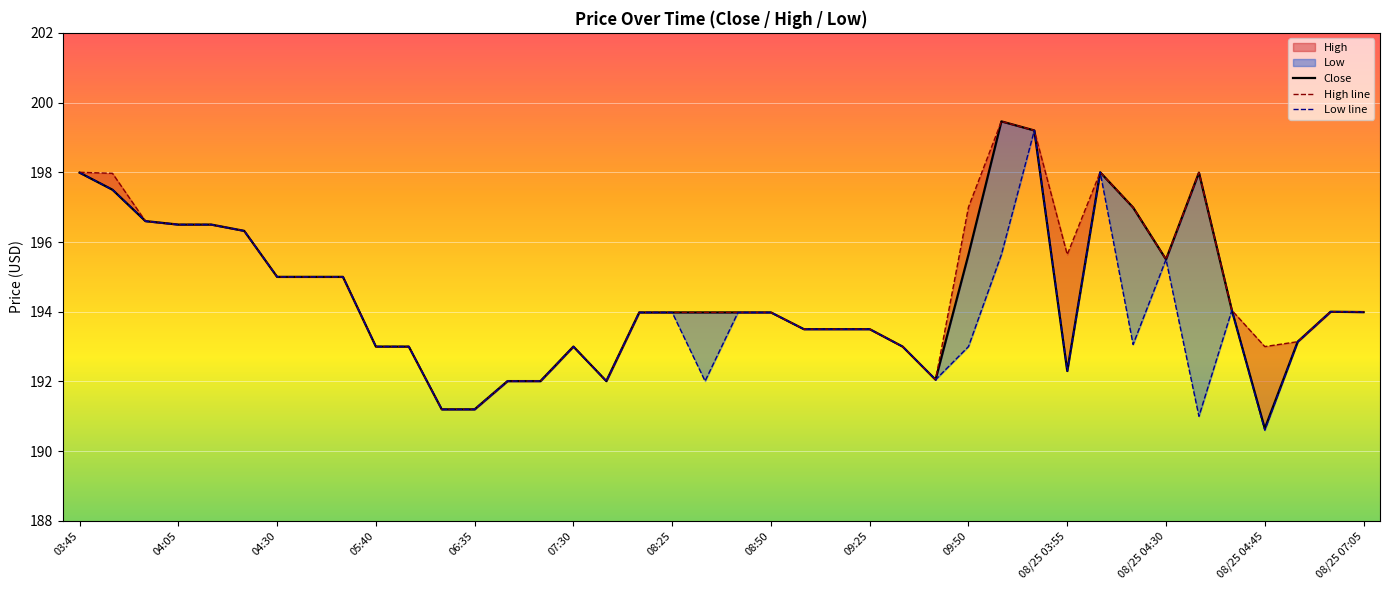

How many data points does each series have?

40